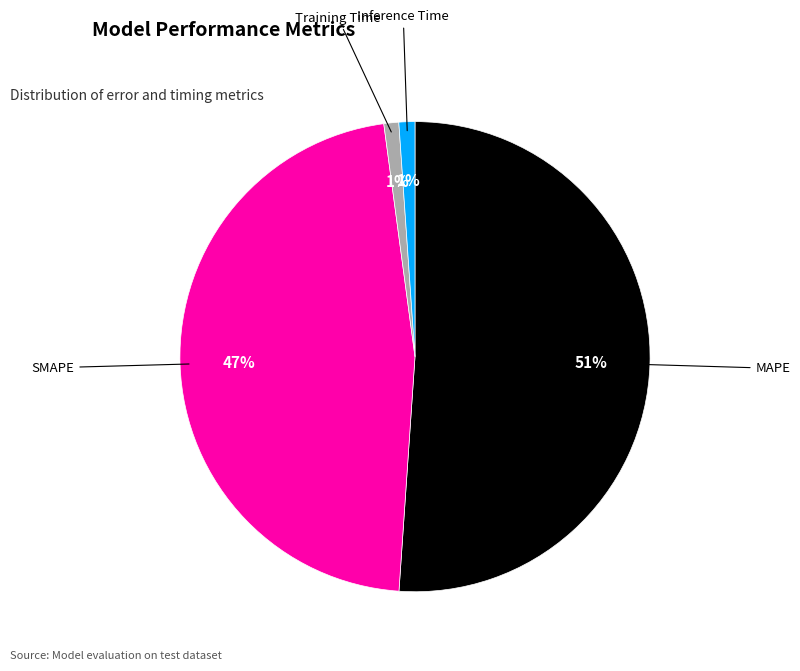

Do SMAPE and Training Time together represent more than half of the pie?

No